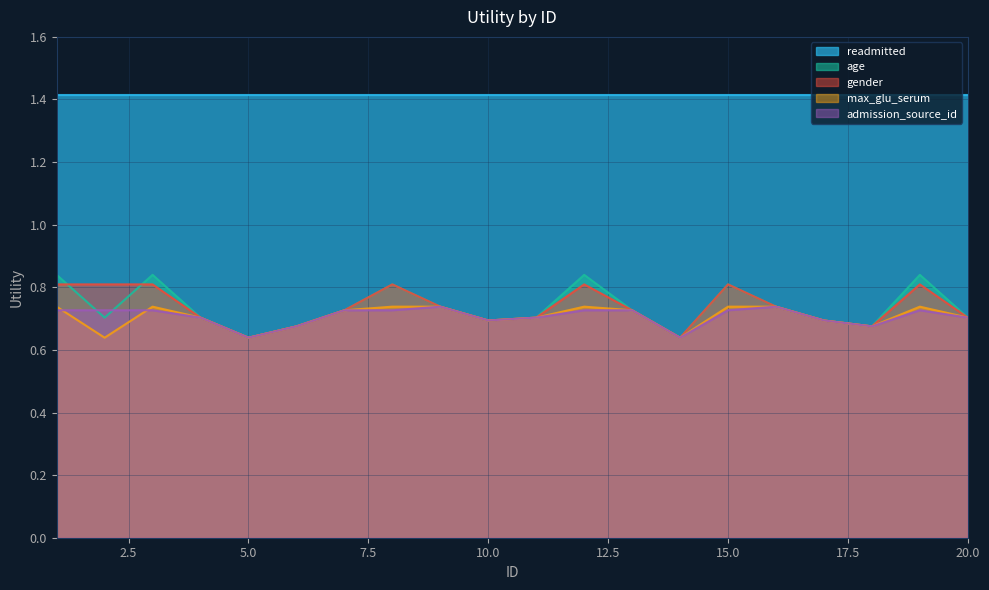

The age series shows 0.7 at 6. True or false?

True